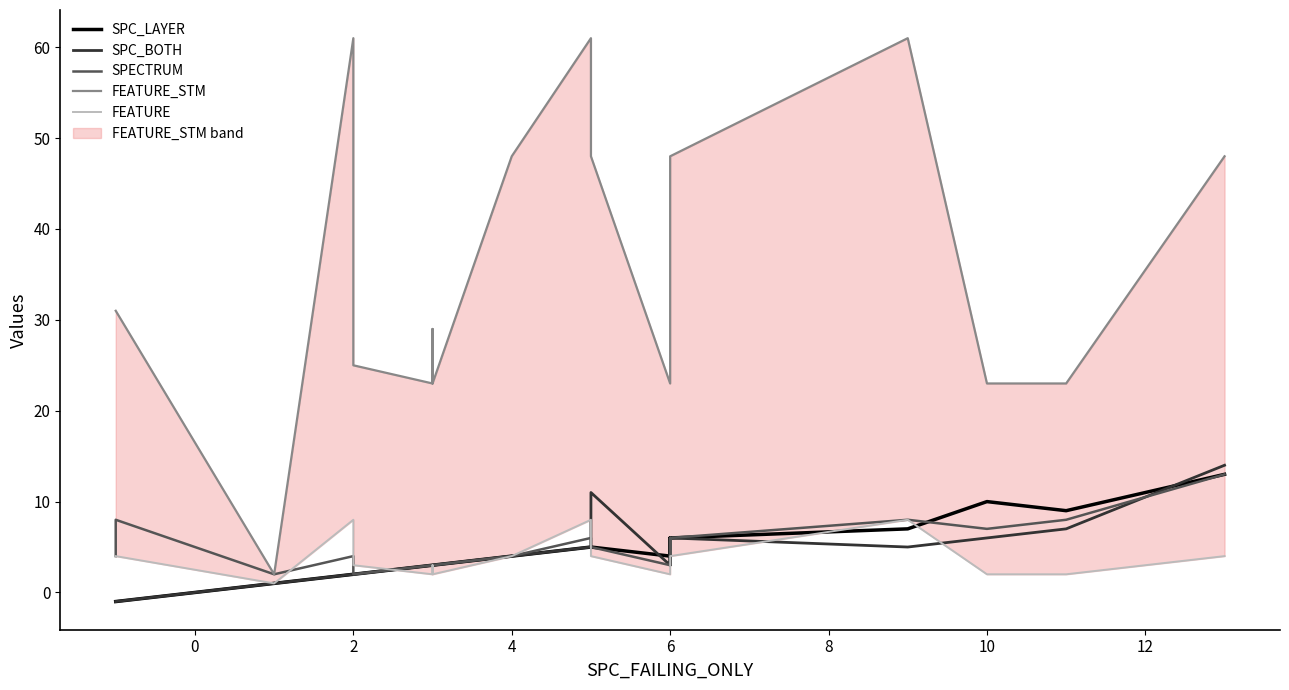

How many times do SPECTRUM and SPC_LAYER cross each other?

1